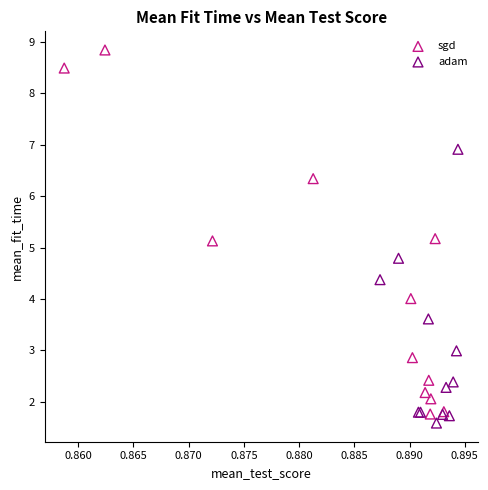

Which series has the largest Y range (max minus min)?

sgd